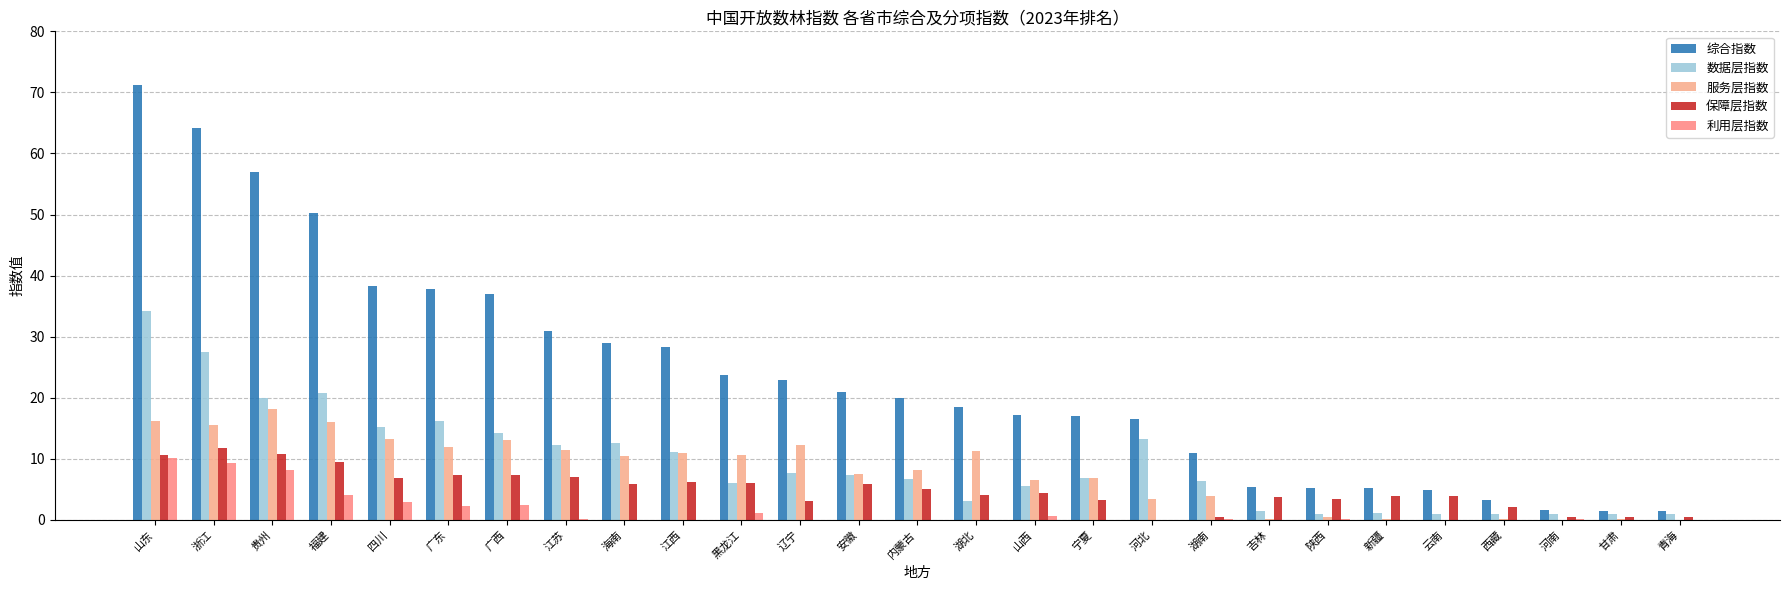

Is the value of 数据层指数 at 河南 greater than the value of 保障层指数 at 甘肃?

Yes